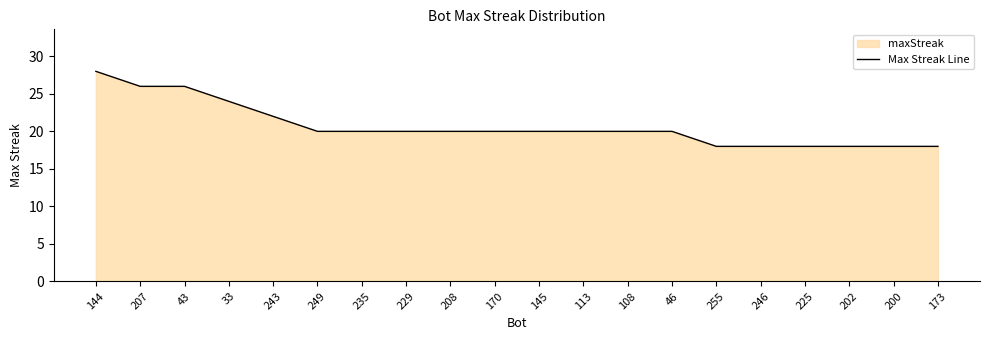

At which label is the value closest to 23?

33